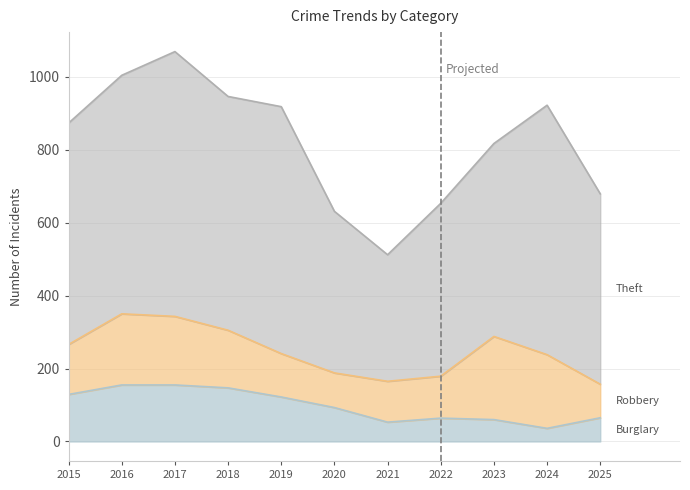

Reading left to right, transcribe all the data shown in this chart.

Burglary: 129	155	155	147	122	93	53	64	60	36	65
Robbery: 137	195	188	158	119	95	112	115	228	202	92
Theft: 607	654	726	641	677	443	347	474	529	684	522